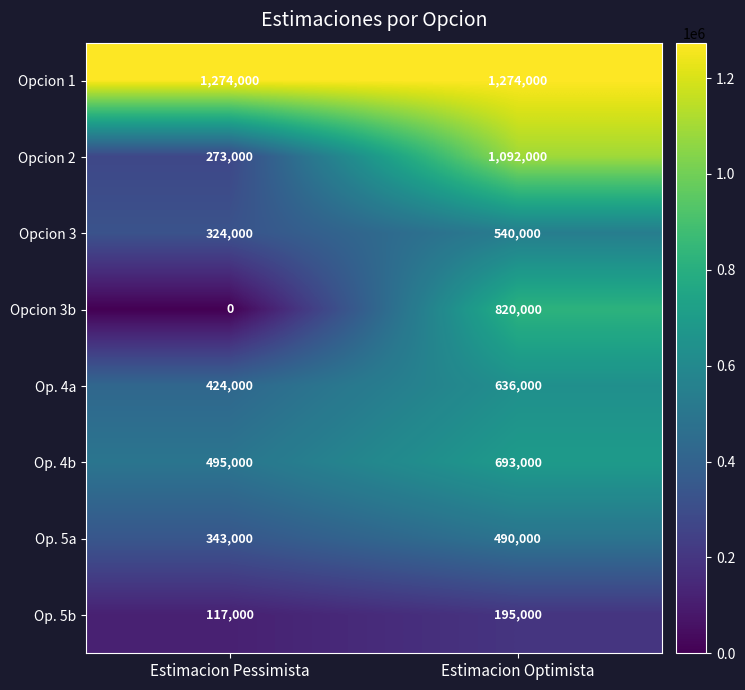

What is the sum of all Op. 4a values?

1060000